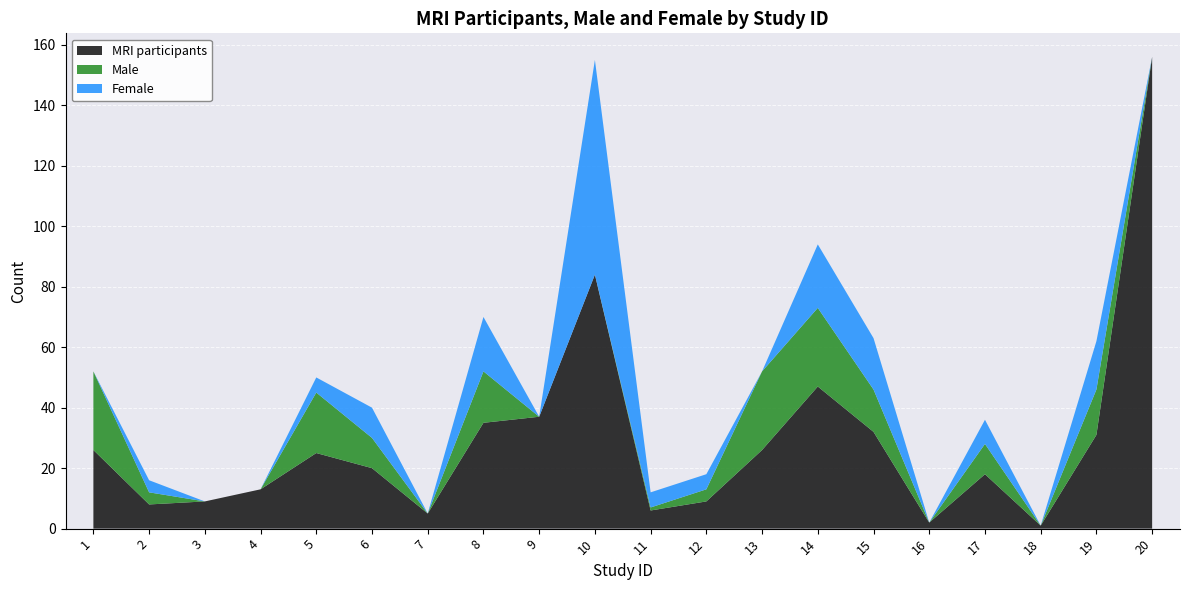

Reading left to right, extract all data points from this chart.

MRI participants: 26	8	9	13	25	20	5	35	37	84	6	9	26	47	32	2	18	1	31	156
Male: 26	4	0	0	20	10	0	17	0	0	1	4	26	26	14	0	10	0	15	0
Female: 0	4	0	0	5	10	0	18	0	71	5	5	0	21	17	0	8	0	16	0